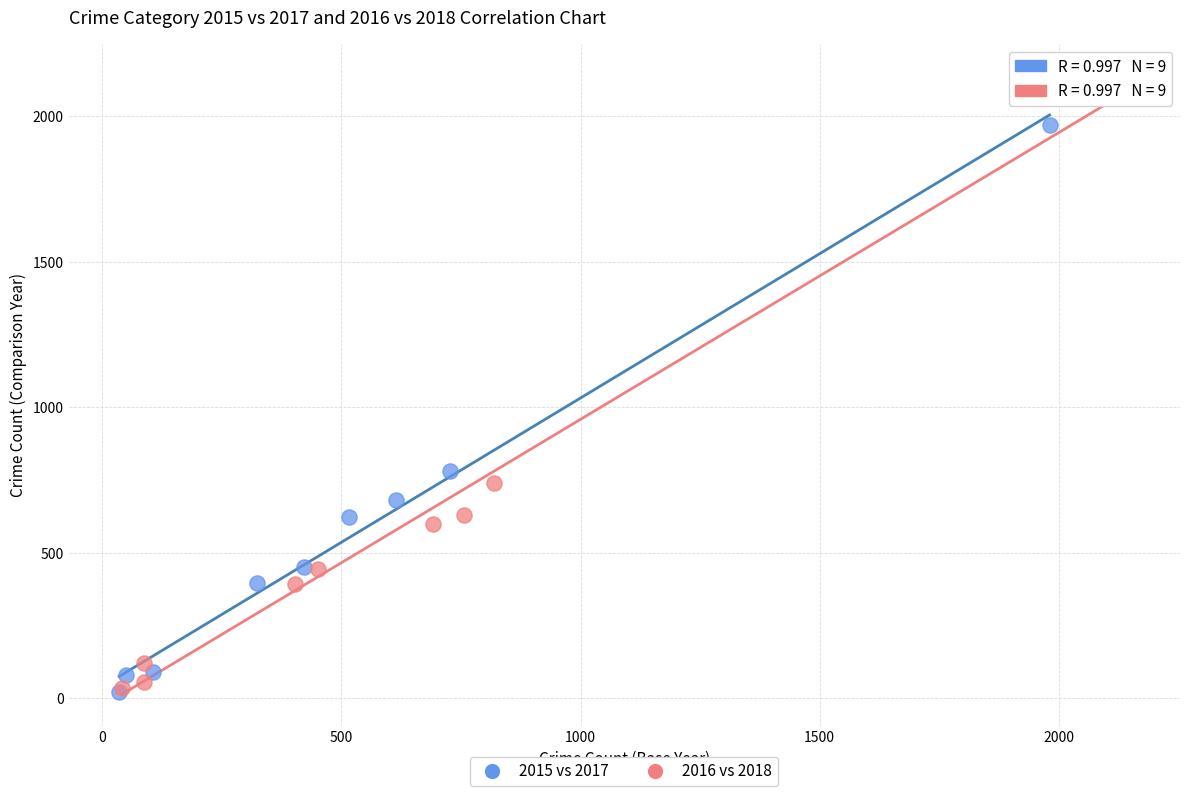

Which series reaches the maximum Y coordinate?

2016 vs 2018